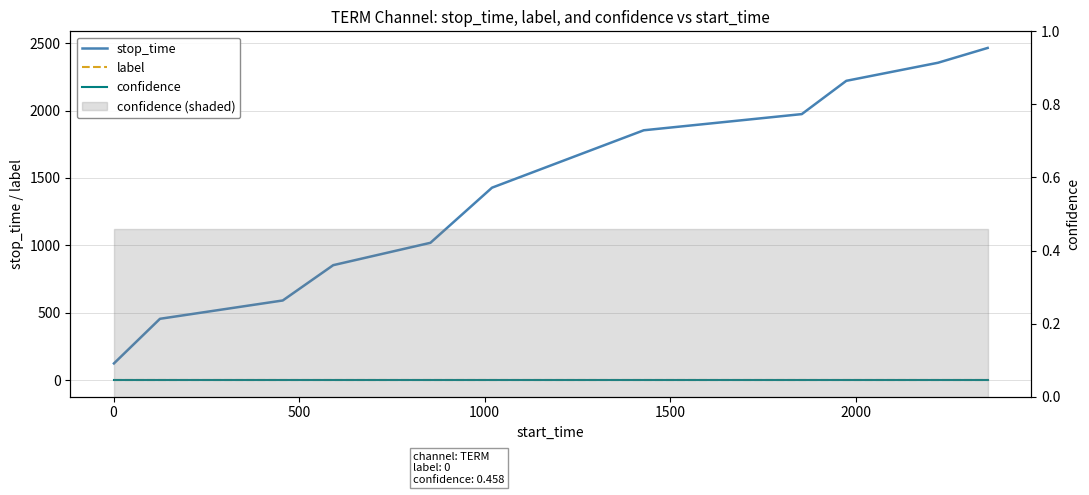

At how many categories does at least one series exceed 1550?

5